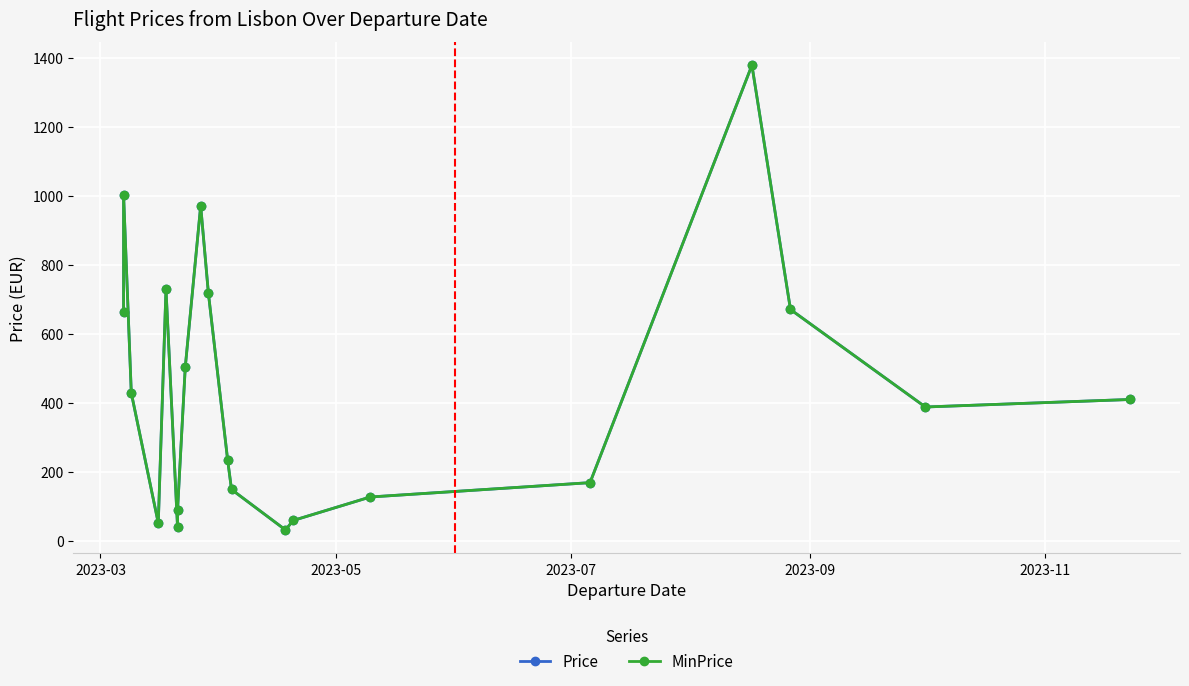

Is the value of Price at 9 greater than the value of MinPrice at 18?

Yes